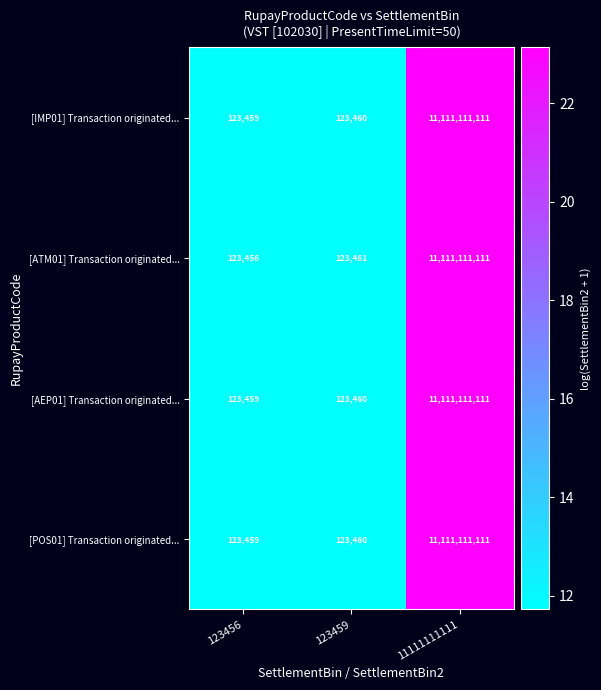

Reading left to right, list all the values displayed in this chart.

[IMP01] Transaction originated...: 123456=123459	123459=123460	11111111111=11111111111
[ATM01] Transaction originated...: 123456=123456	123459=123461	11111111111=11111111111
[AEP01] Transaction originated...: 123456=123459	123459=123460	11111111111=11111111111
[POS01] Transaction originated...: 123456=123459	123459=123460	11111111111=11111111111